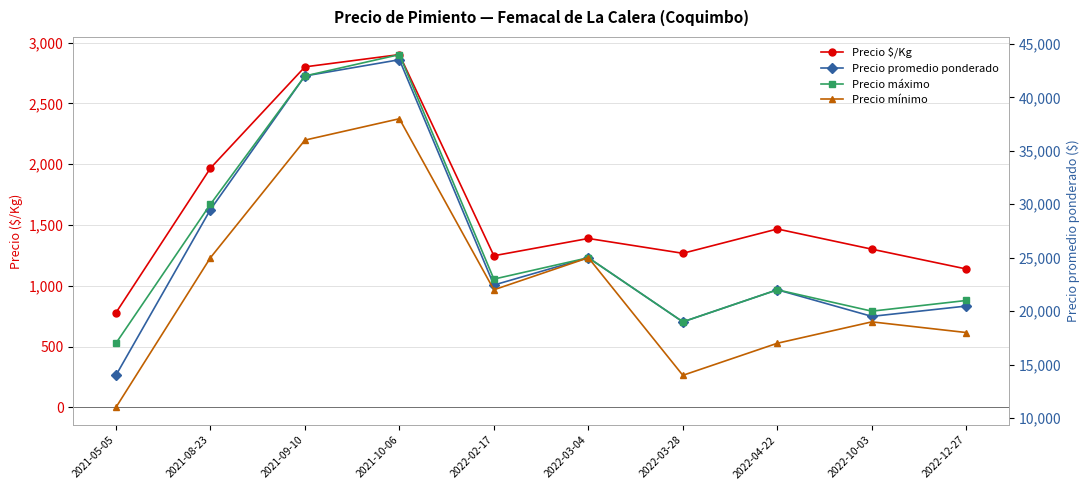

At which label is Precio mínimo closest to 24500?

2021-08-23